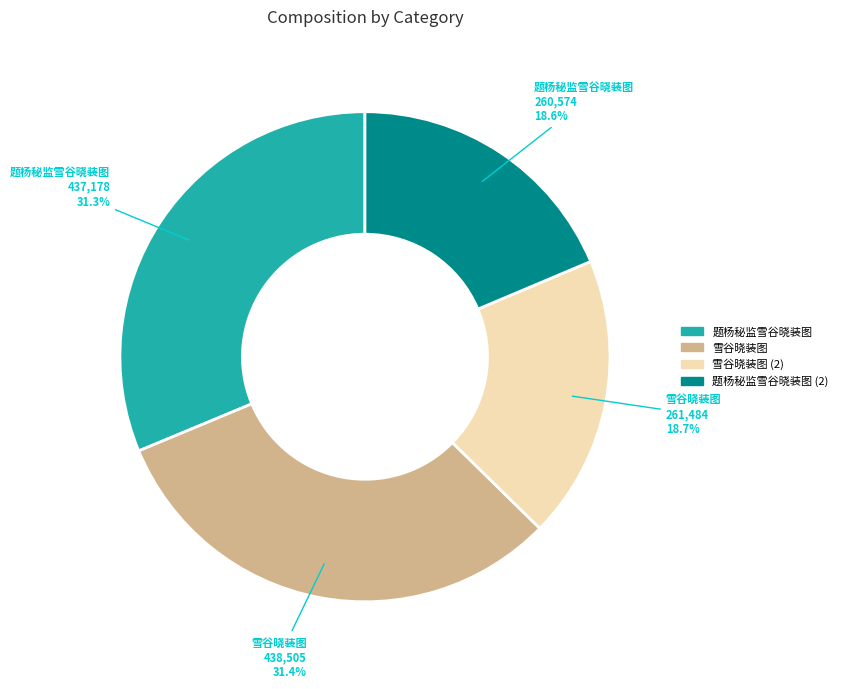

Is there a majority slice in this chart?

No